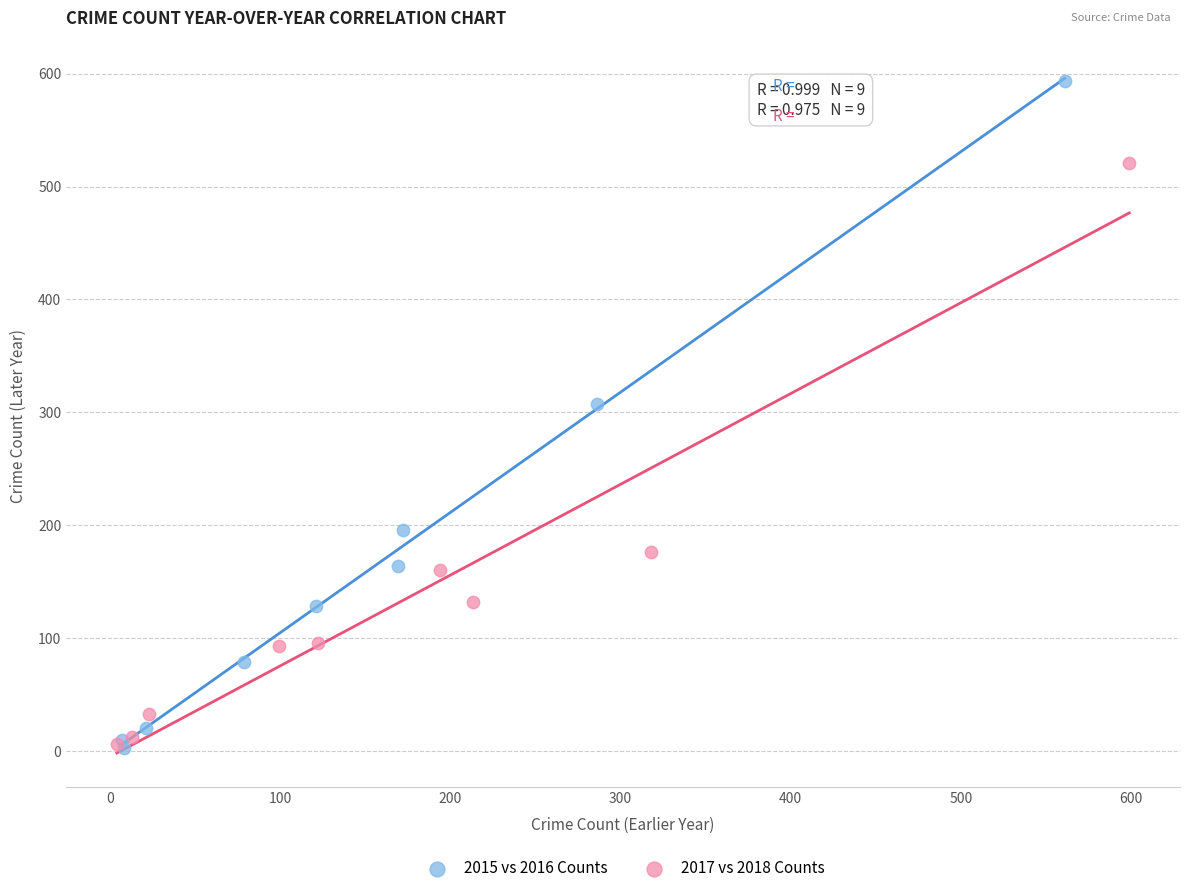

What are all the series names shown in the legend?

2015 vs 2016 Counts, 2017 vs 2018 Counts